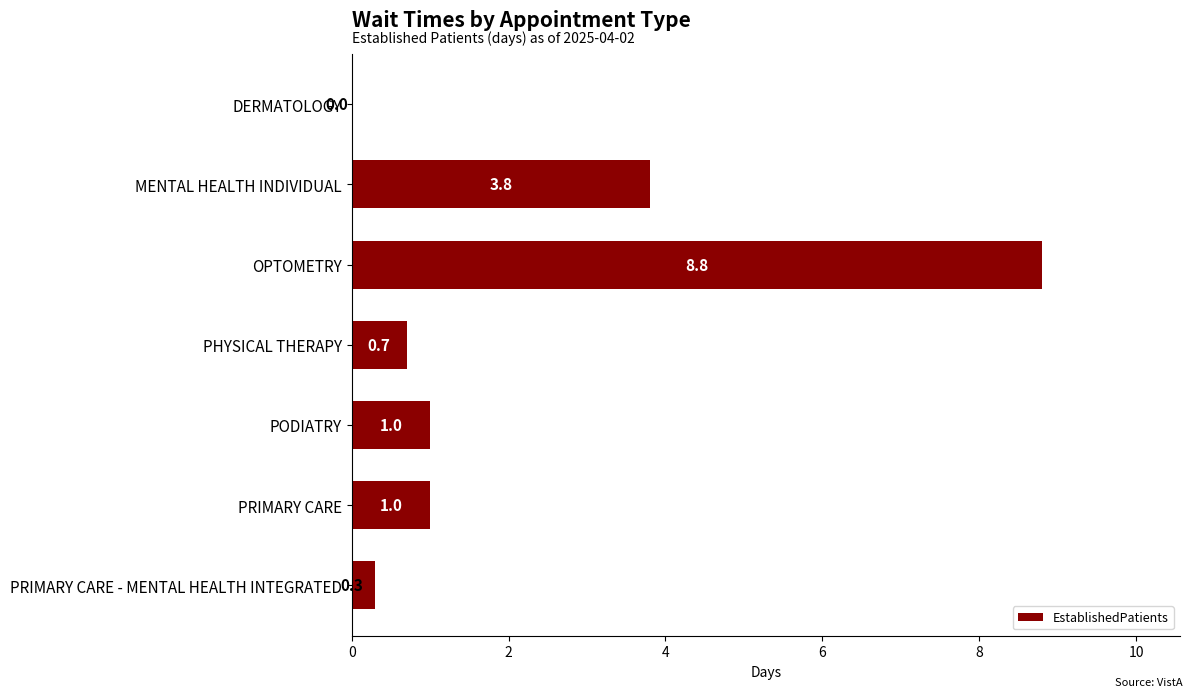

What is the change in value from DERMATOLOGY to MENTAL HEALTH INDIVIDUAL?

+3.8